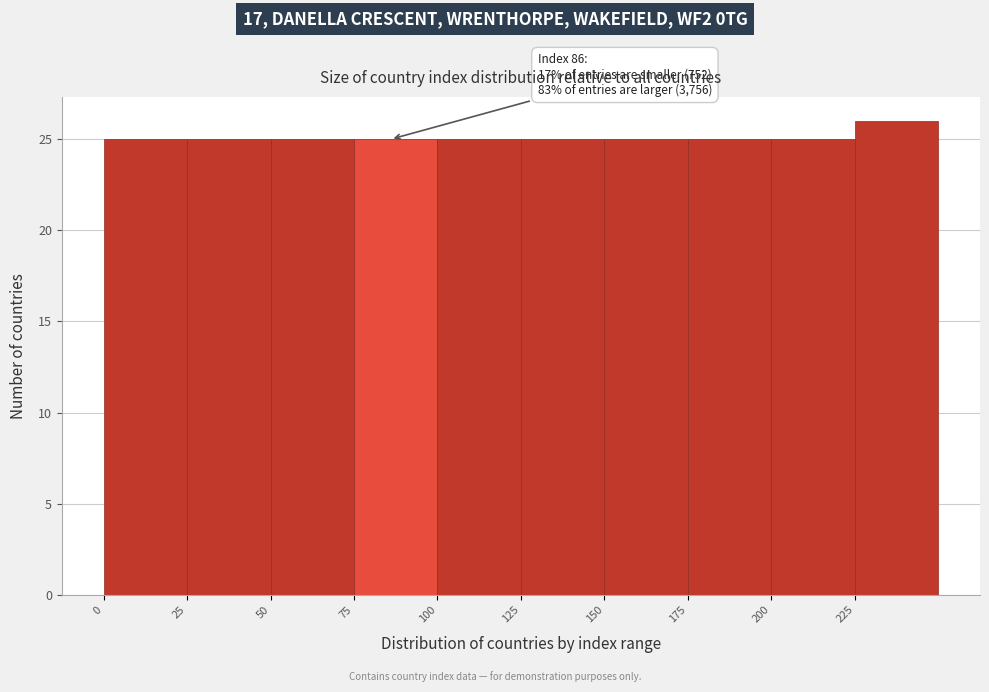

Which range on the x-axis has the tallest bar?

225 to 250